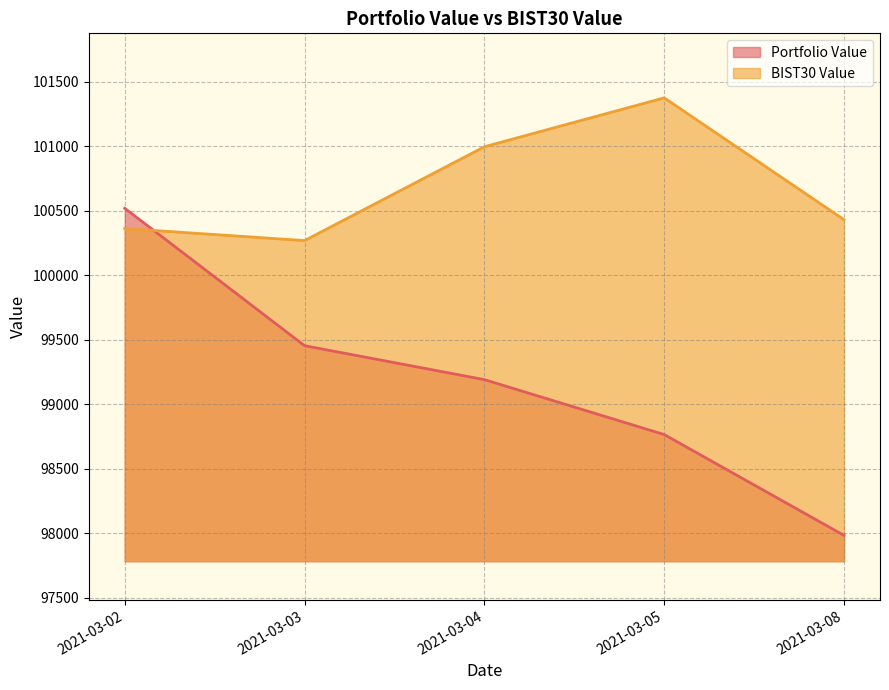

Reading left to right, extract all data points from this chart.

Portfolio Value: 2021-03-02=100517.6	2021-03-03=99452.4	2021-03-04=99189.5	2021-03-05=98763.8	2021-03-08=97982.1
BIST30 Value: 2021-03-02=100360.5	2021-03-03=100267.2	2021-03-04=100994.4	2021-03-05=101373.5	2021-03-08=100428.8